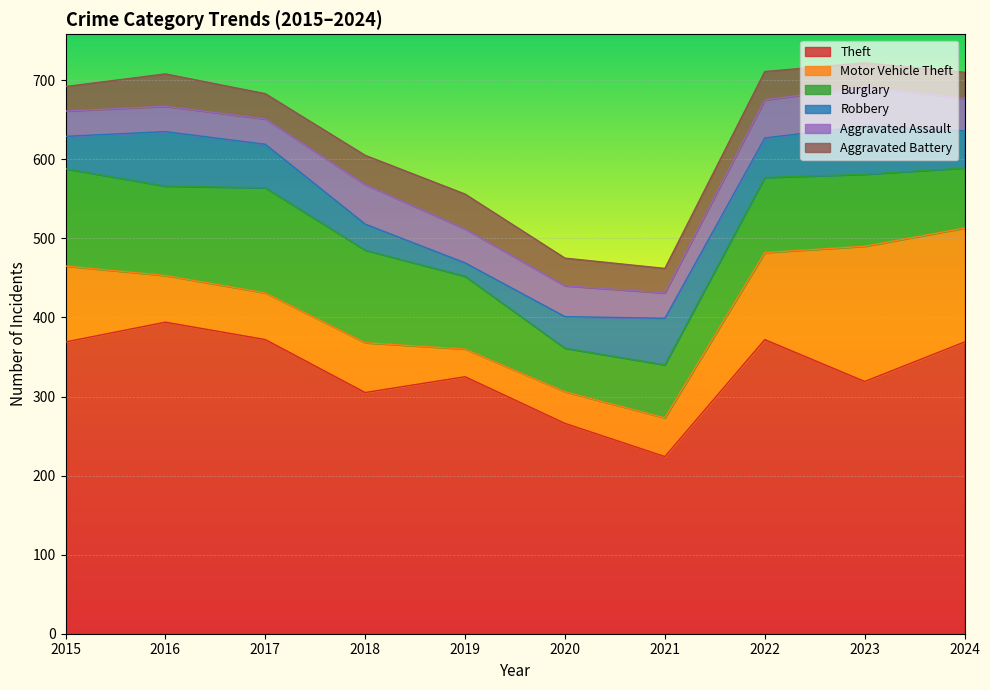

At which label is Motor Vehicle Theft closest to 103?

2015